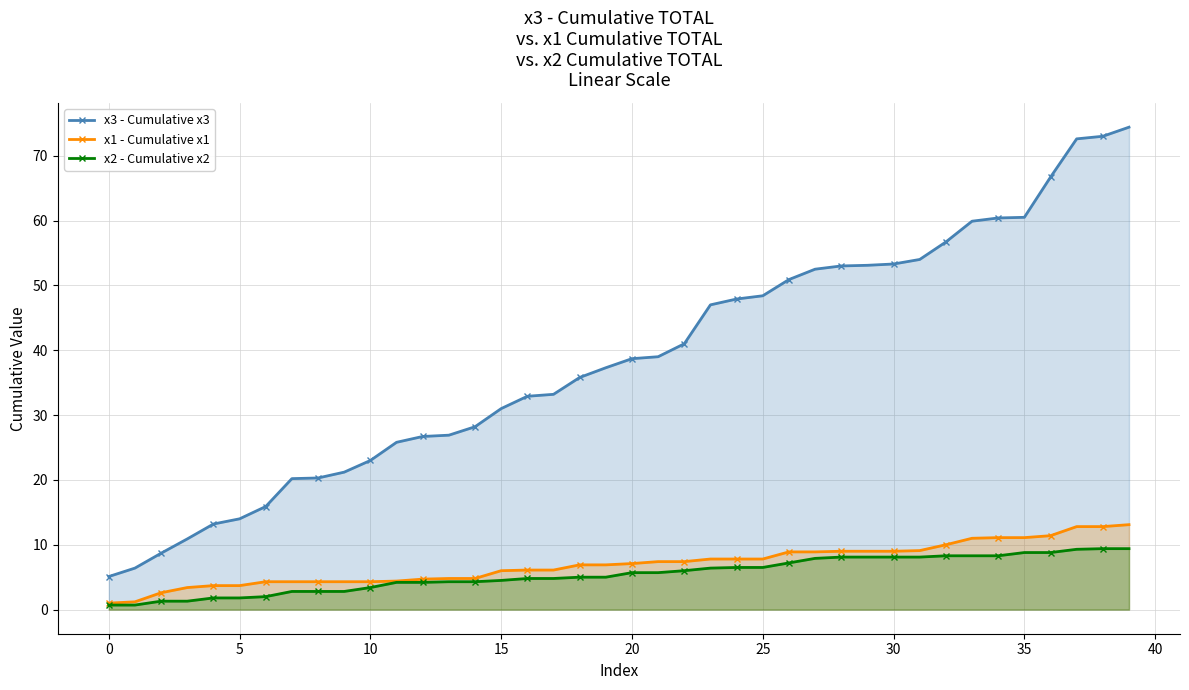

Where does the x1 - Cumulative x1 series first go above 7?

20